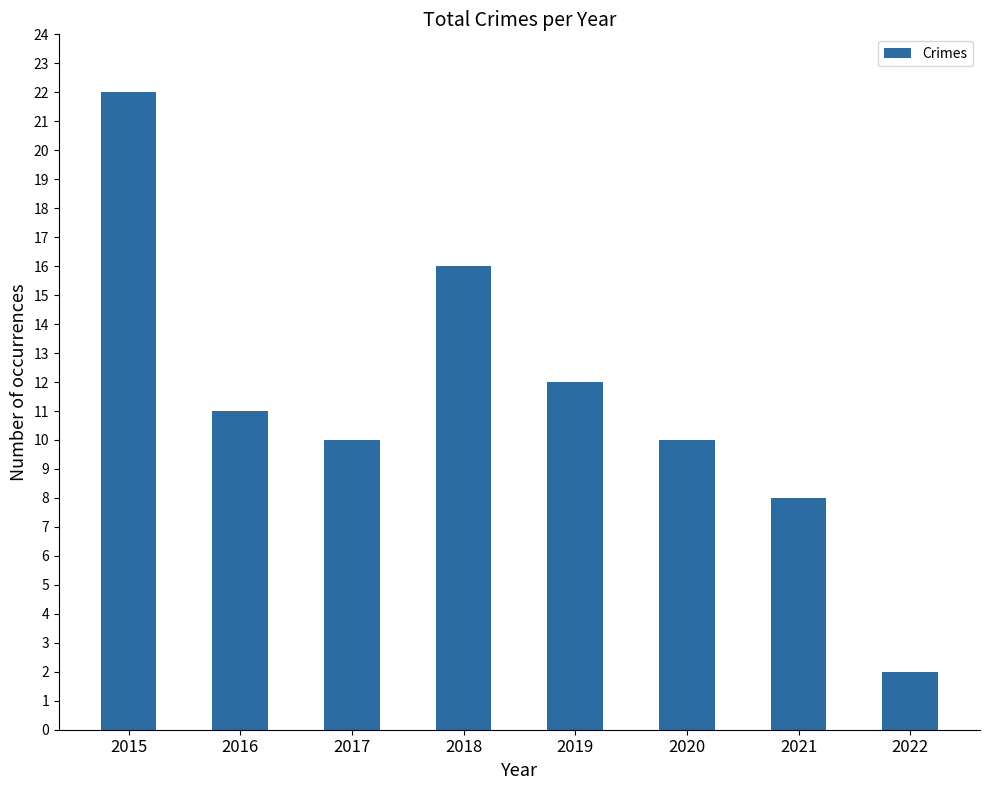

Between 2018 and 2019, which is larger?

2018